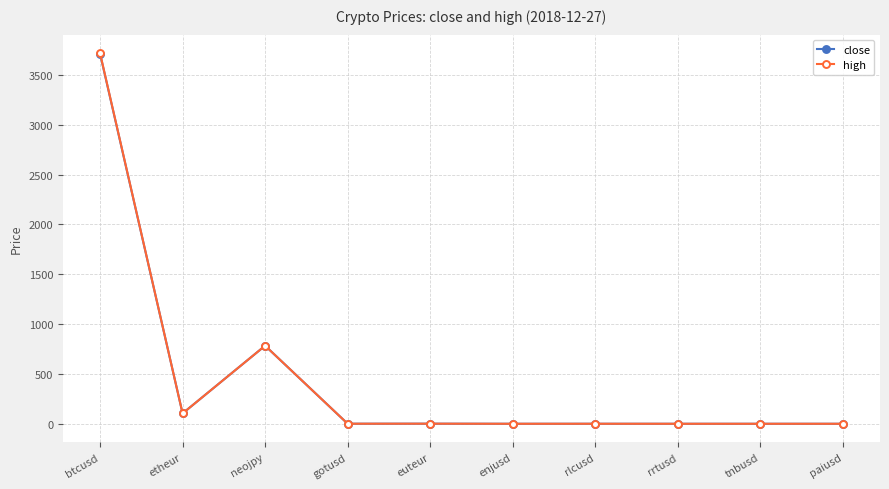

At which category does close reach its first local peak?

neojpy